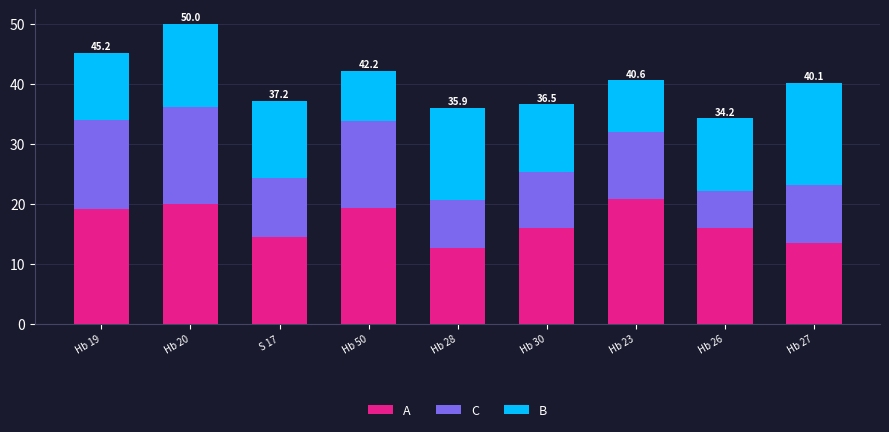

At which category is the sum across all series the highest?

Hb 20